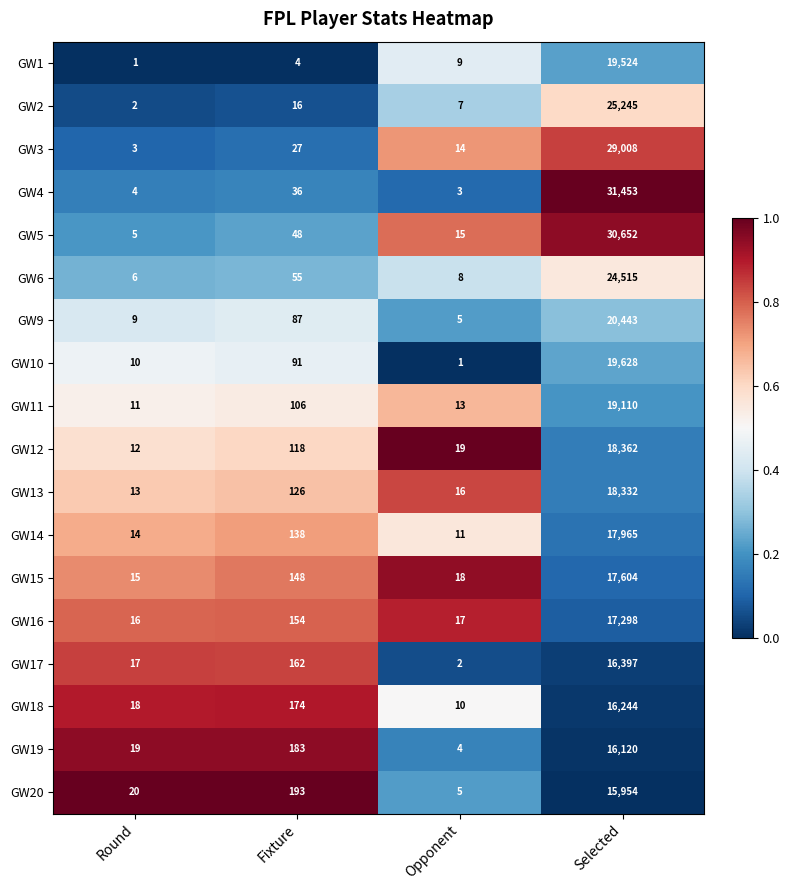

Which series changed the most between Fixture and Selected?

GW4